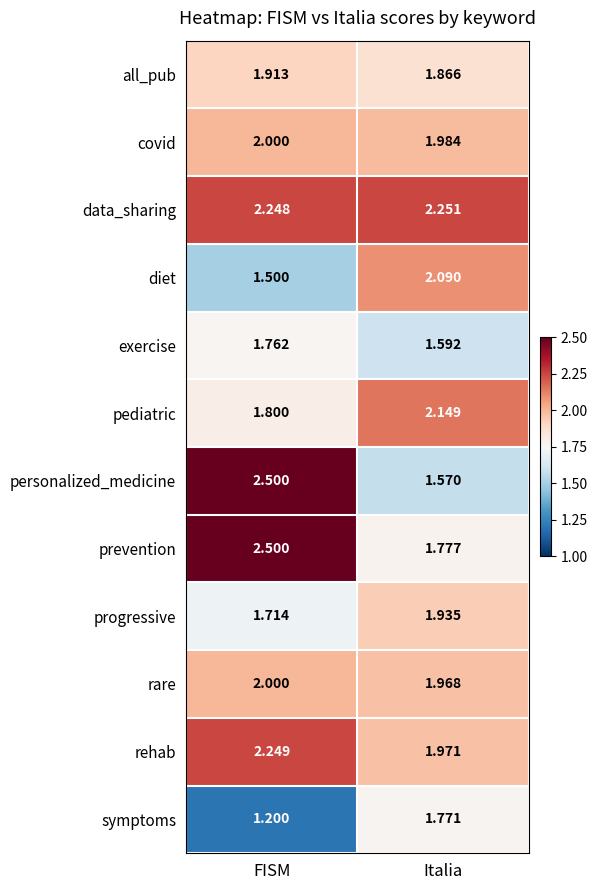

Which series has the widest spread of values?

personalized_medicine